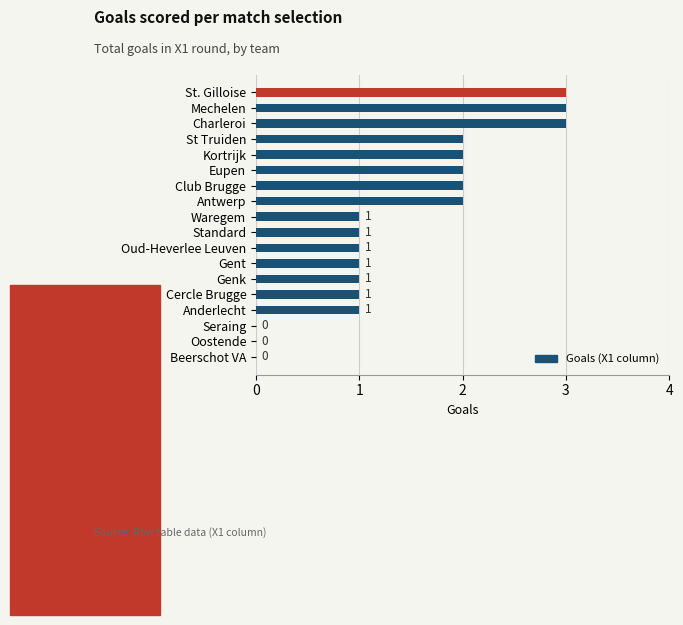

Between Genk and Seraing, which is larger?

Genk